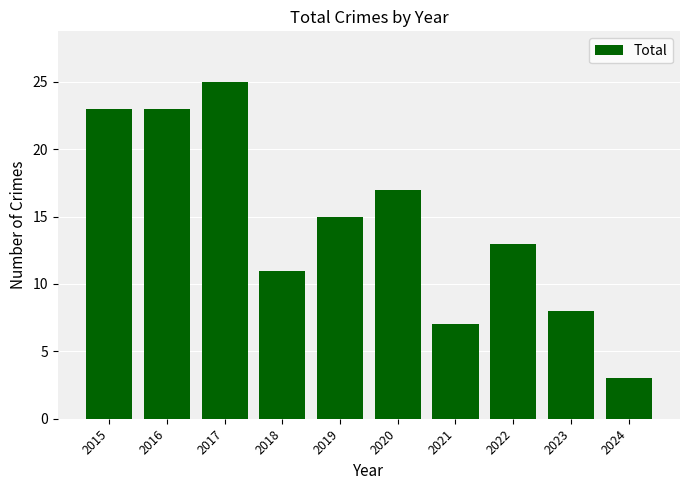

How many bars are there in total?

10